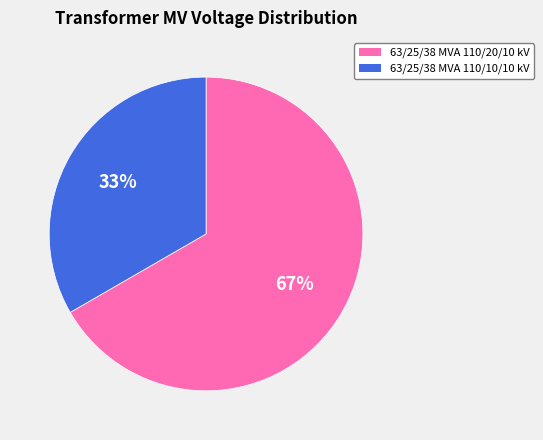

Is it true that 63/25/38 MVA 110/20/10 kV is 54% of the pie?

False